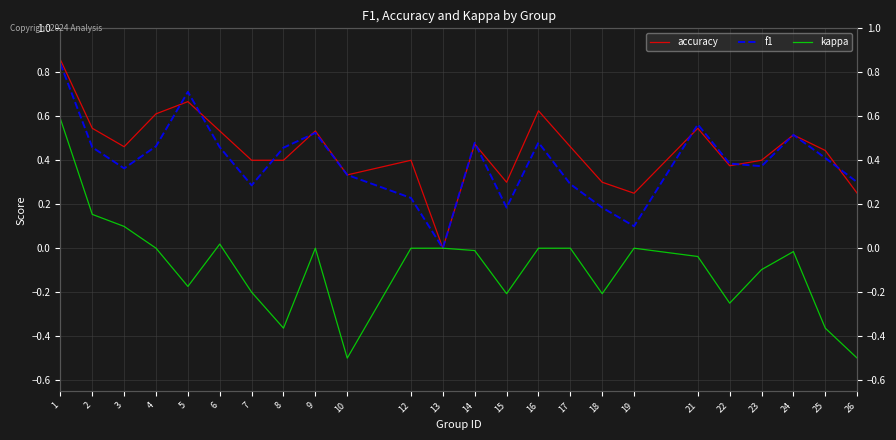

Which series changed the most between 5 and 8?

accuracy